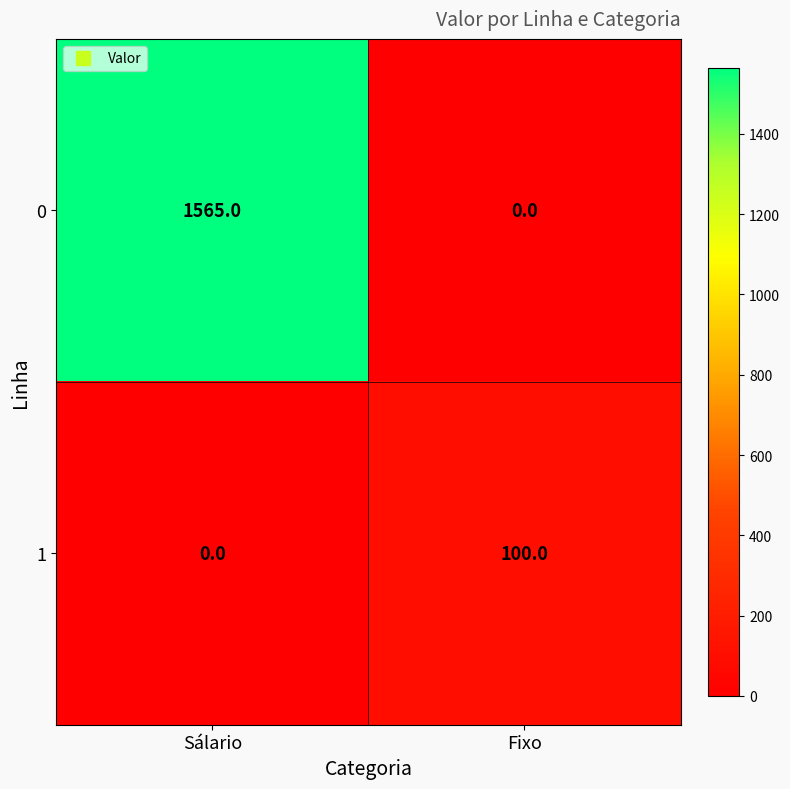

Reading left to right, what are all the values shown in this chart?

0: Sálario=1565	Fixo=0
1: Sálario=0	Fixo=100